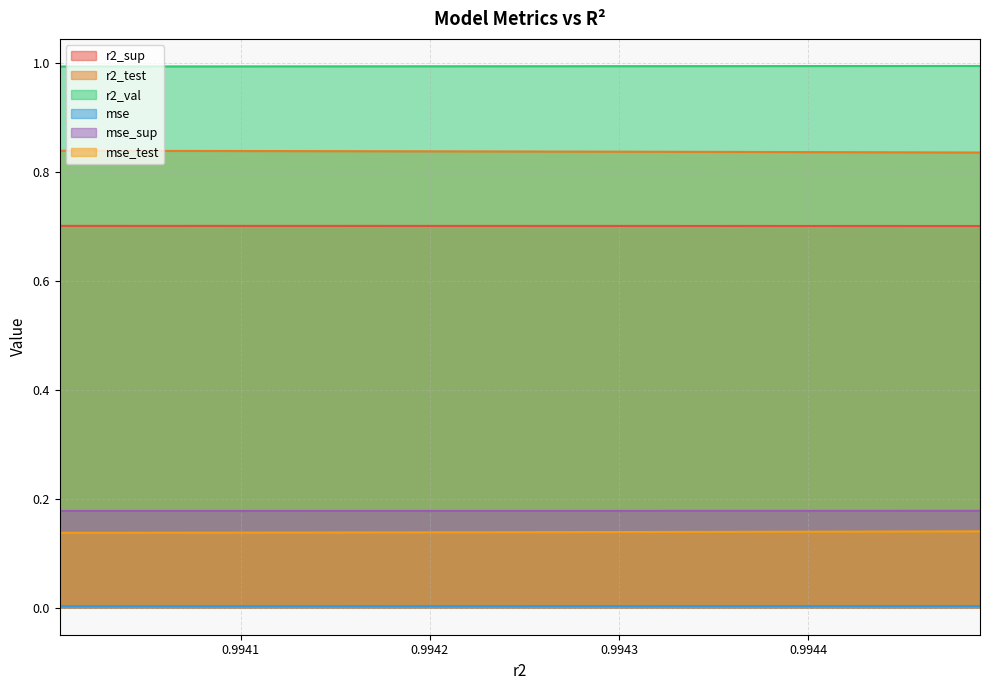

Which series has the largest total across all categories?

r2_val